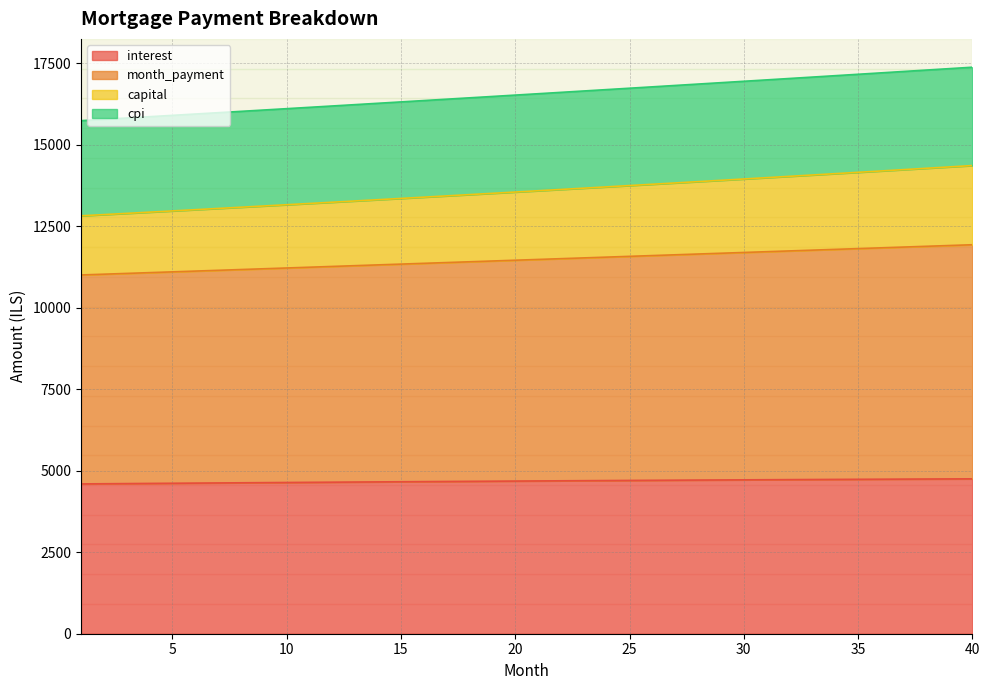

What is the minimum value for interest?

4596.7